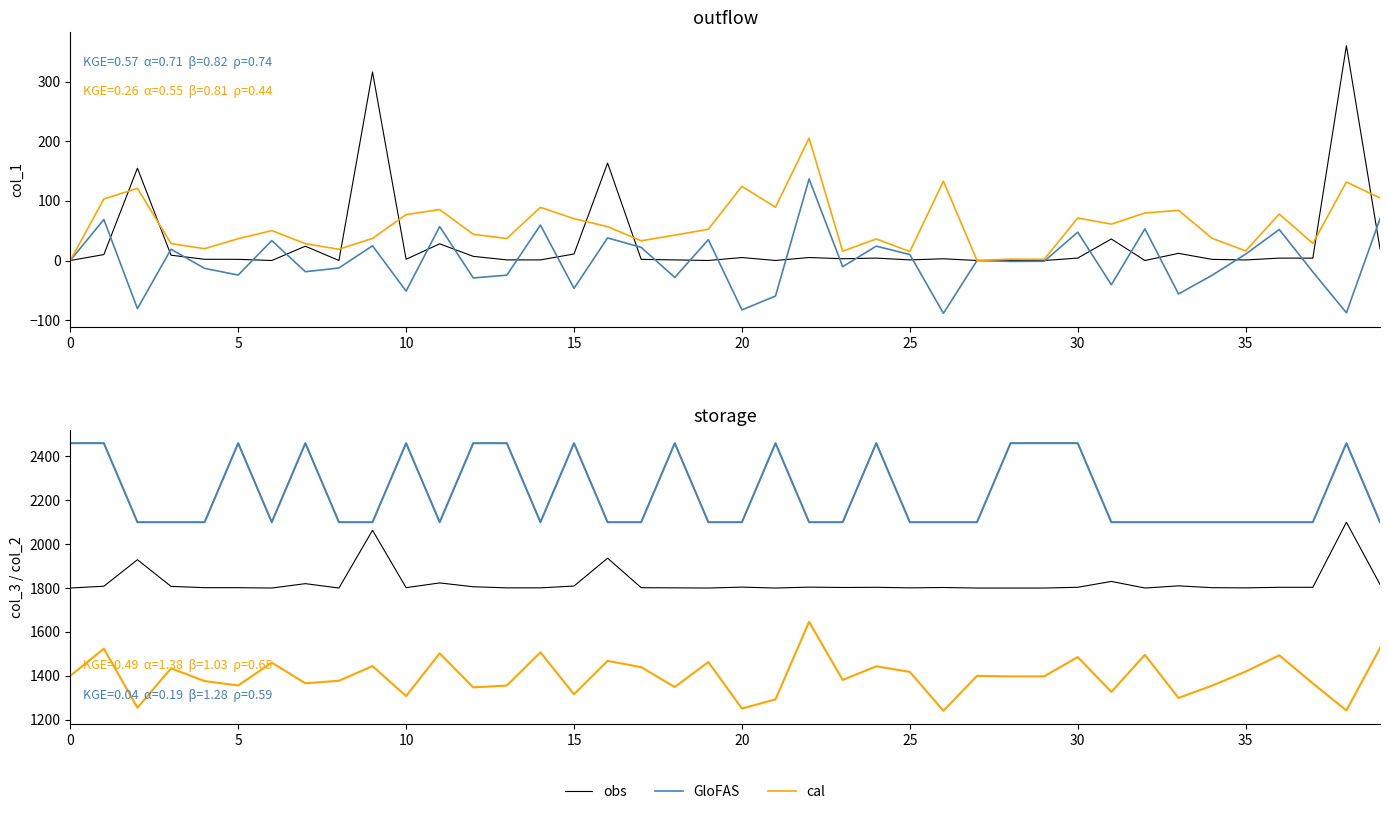

Which series has the largest total across all categories?

GloFAS